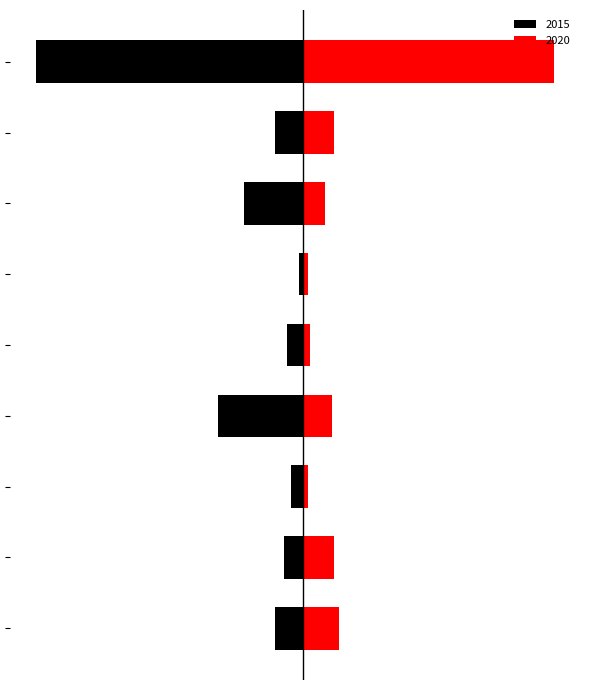

How many data points in 2015 are above -12?

4